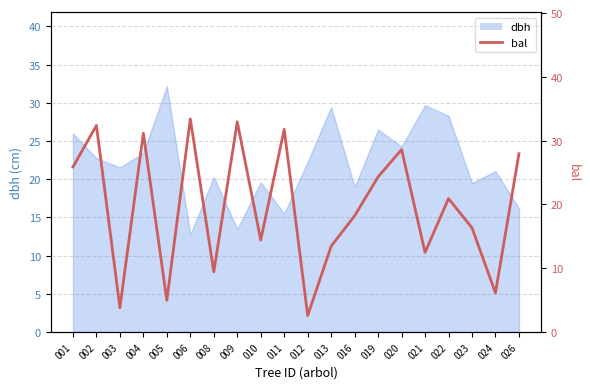

True or false: there are more than 2 points higher than both neighbors.

True